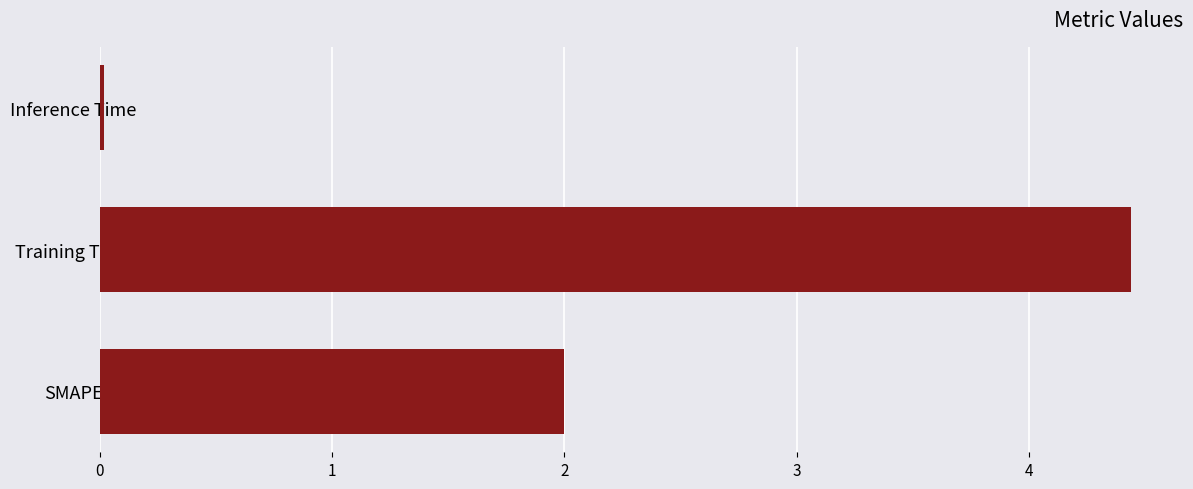

How many data points does each series have?

3